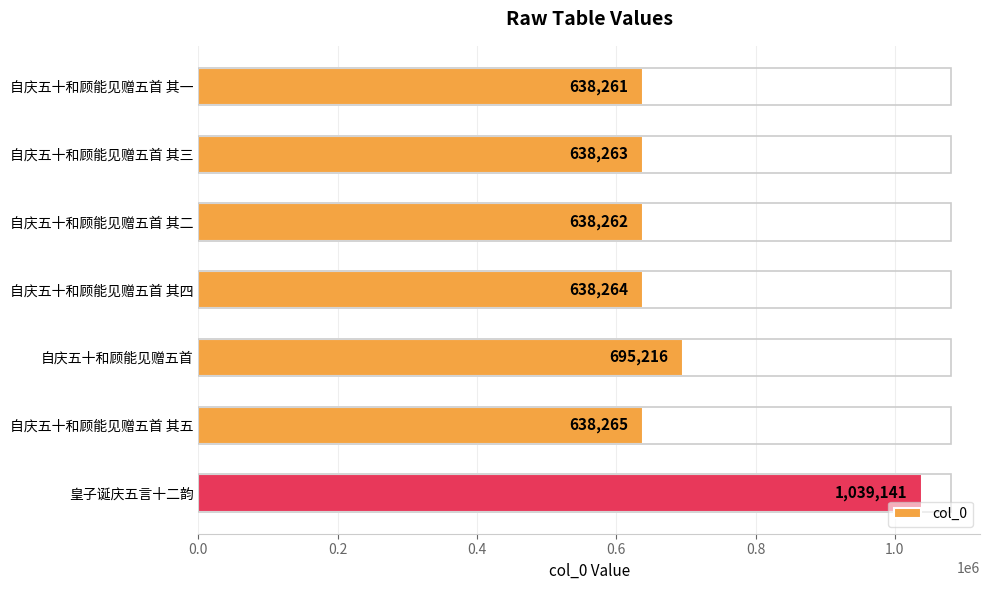

What is the maximum value shown in the chart?

1039141